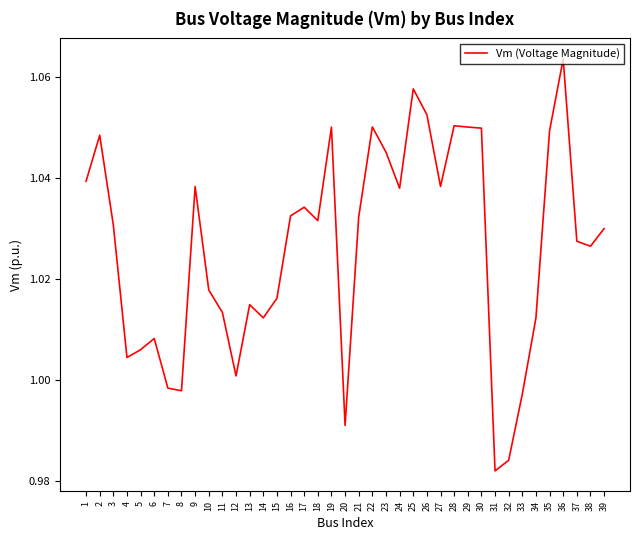

Which has a higher value, 2 or 26?

26